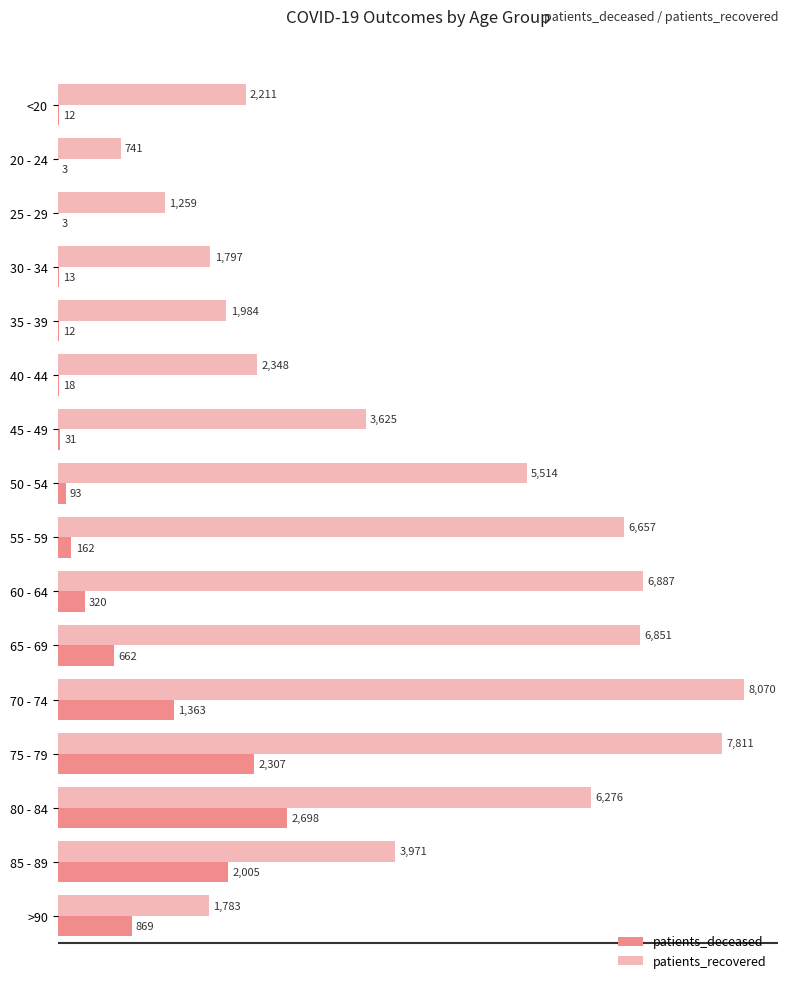

The value of patients_recovered at 85 - 89 is 3971. True or false?

True